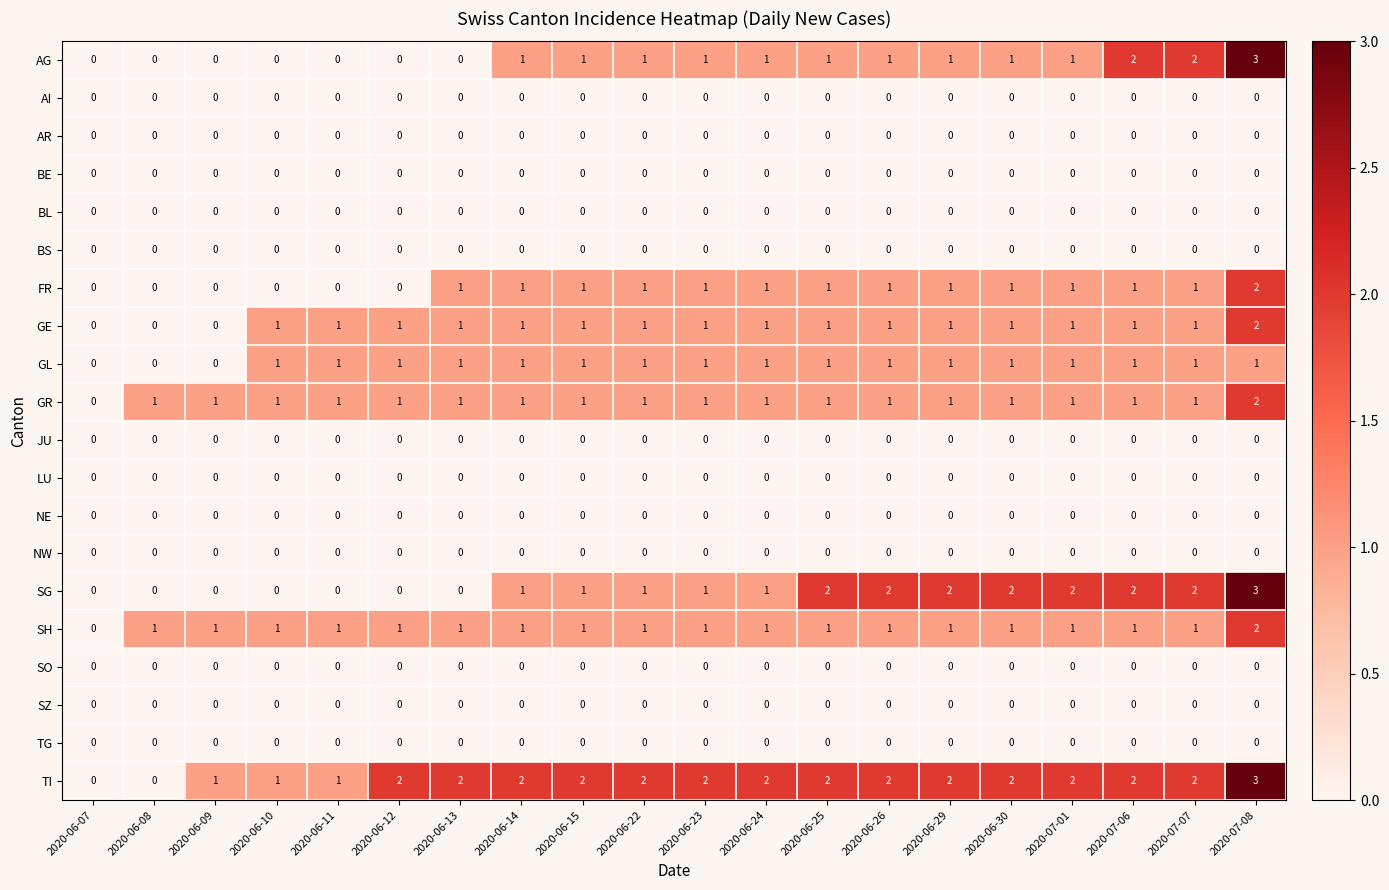

Between 2020-06-07 and 2020-06-15, which series saw the biggest shift?

TI